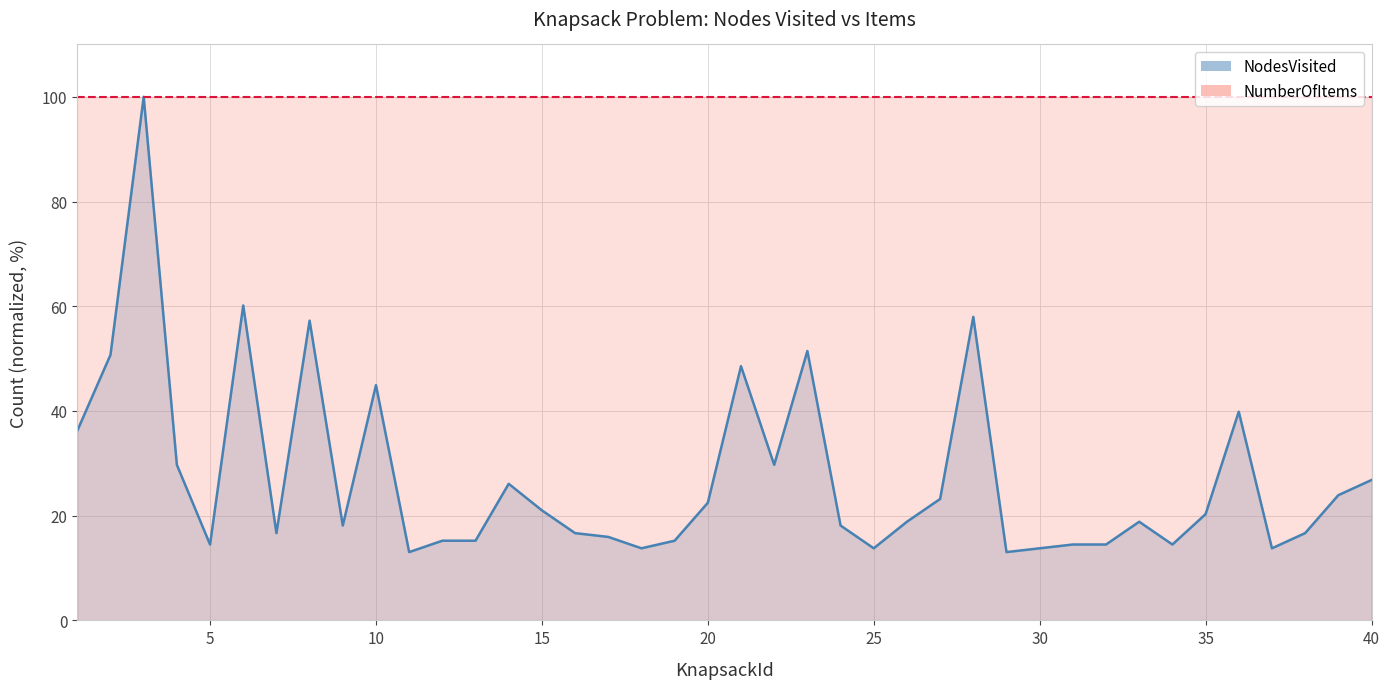

Reading left to right, list all the values displayed in this chart.

36.2	50.7	100.0	29.7	14.5	60.1	16.7	57.2	18.1	44.9	13.0	15.2	15.2	26.1	21.0	16.7	15.9	13.8	15.2	22.5	48.6	29.7	51.4	18.1	13.8	18.8	23.2	58.0	13.0	13.8	14.5	14.5	18.8	14.5	20.3	39.9	13.8	16.7	23.9	26.8